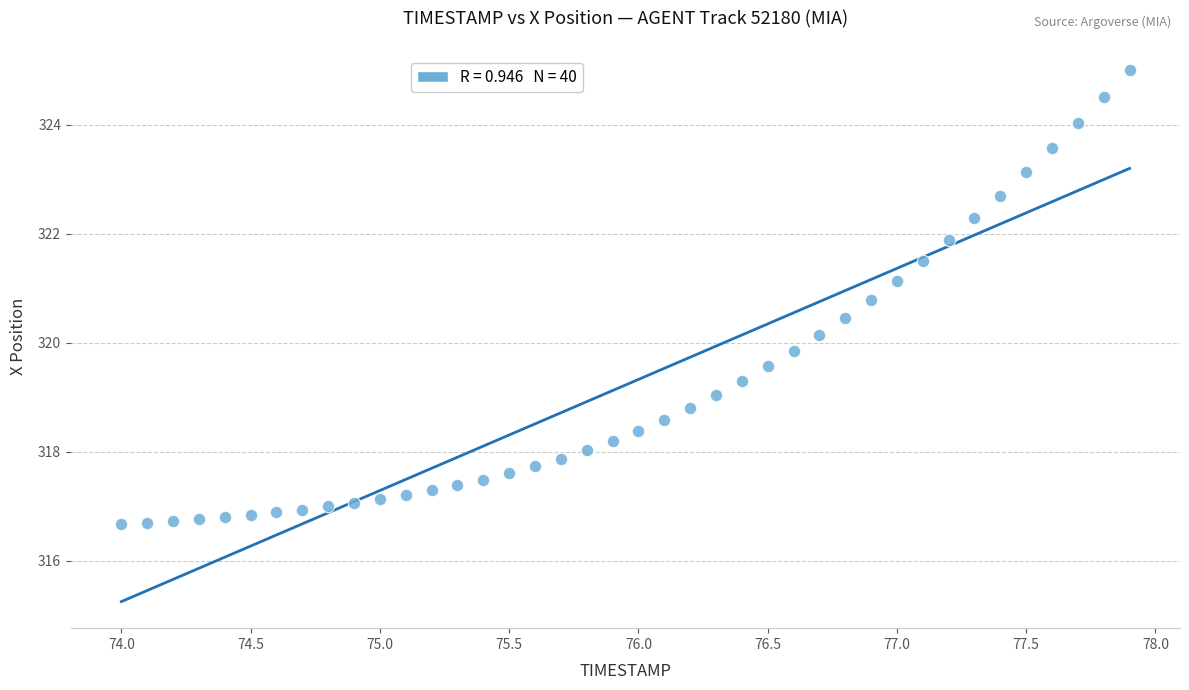

What is the range of Y values (max minus min)?

8.3